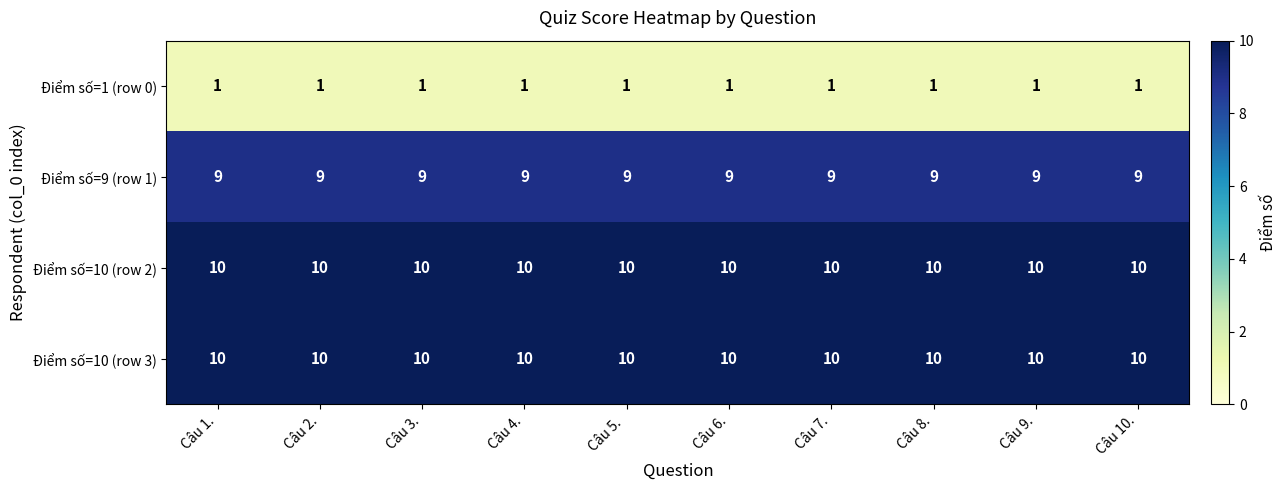

Is the value of Điểm số=10 (row 2) at Câu 10. greater than the value of Điểm số=9 (row 1) at Câu 6.?

Yes